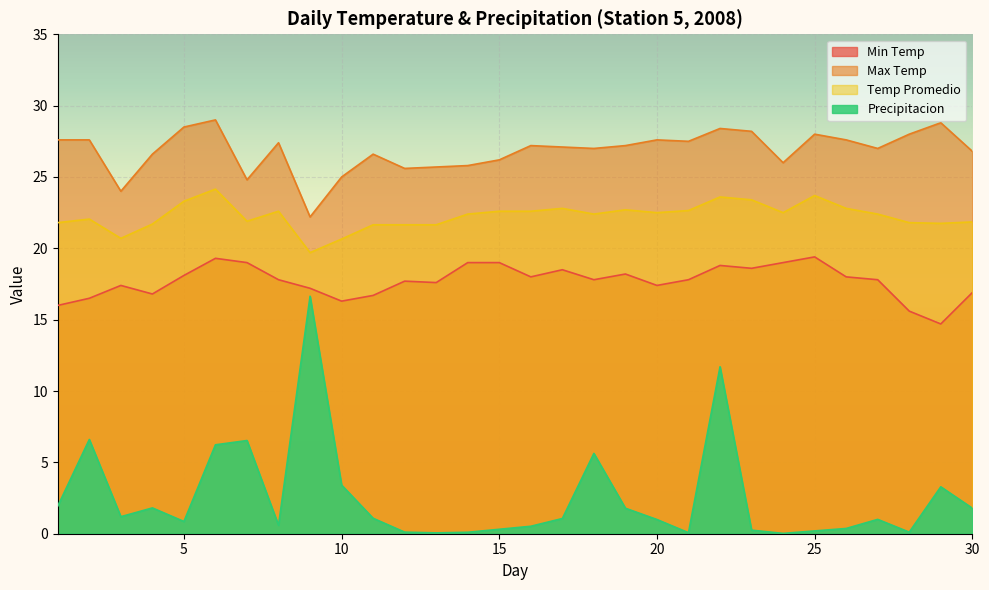

Reading left to right, extract all data points from this chart.

Min Temp: 1=16.0	2=16.5	3=17.4	4=16.8	5=18.1	6=19.3	7=19.0	8=17.8	9=17.2	10=16.3	11=16.7	12=17.7	13=17.6	14=19.0	15=19.0	16=18.0	17=18.5	18=17.8	19=18.2	20=17.4	21=17.8	22=18.8	23=18.6	24=19.0	25=19.4	26=18.0	27=17.8	28=15.6	29=14.7	30=16.9
Max Temp: 1=27.6	2=27.6	3=24.0	4=26.6	5=28.5	6=29.0	7=24.8	8=27.4	9=22.2	10=25.0	11=26.6	12=25.6	13=25.7	14=25.8	15=26.2	16=27.2	17=27.1	18=27.0	19=27.2	20=27.6	21=27.5	22=28.4	23=28.2	24=26.0	25=28.0	26=27.6	27=27.0	28=28.0	29=28.8	30=26.8
Temp Promedio: 1=21.8	2=22.1	3=20.7	4=21.7	5=23.3	6=24.1	7=21.9	8=22.6	9=19.7	10=20.6	11=21.6	12=21.6	13=21.6	14=22.4	15=22.6	16=22.6	17=22.8	18=22.4	19=22.7	20=22.5	21=22.6	22=23.6	23=23.4	24=22.5	25=23.7	26=22.8	27=22.4	28=21.8	29=21.8	30=21.9
Precipitacion: 1=1.9	2=6.6	3=1.2	4=1.8	5=0.9	6=6.2	7=6.5	8=0.6	9=16.6	10=3.4	11=1.1	12=0.1	13=0.1	14=0.1	15=0.3	16=0.5	17=1.1	18=5.6	19=1.8	20=1.0	21=0.1	22=11.7	23=0.3	24=0.0	25=0.2	26=0.4	27=1.0	28=0.1	29=3.3	30=1.8